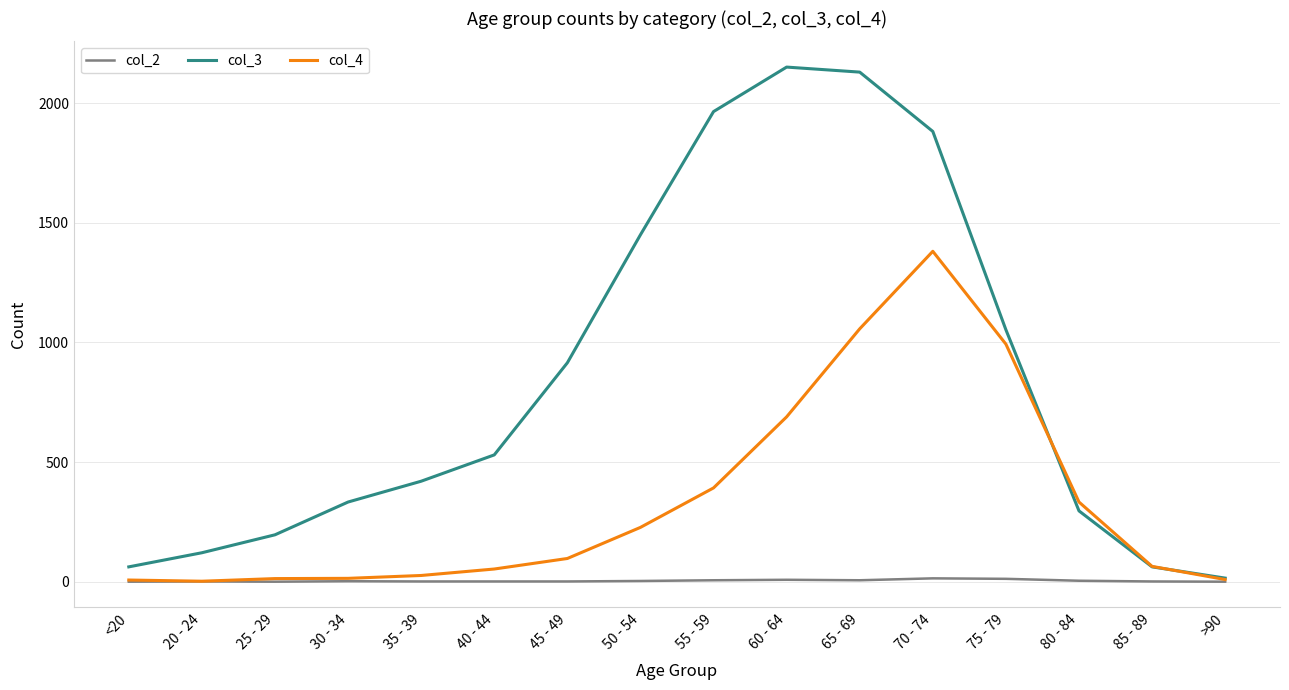

How many lines are shown in the chart?

3